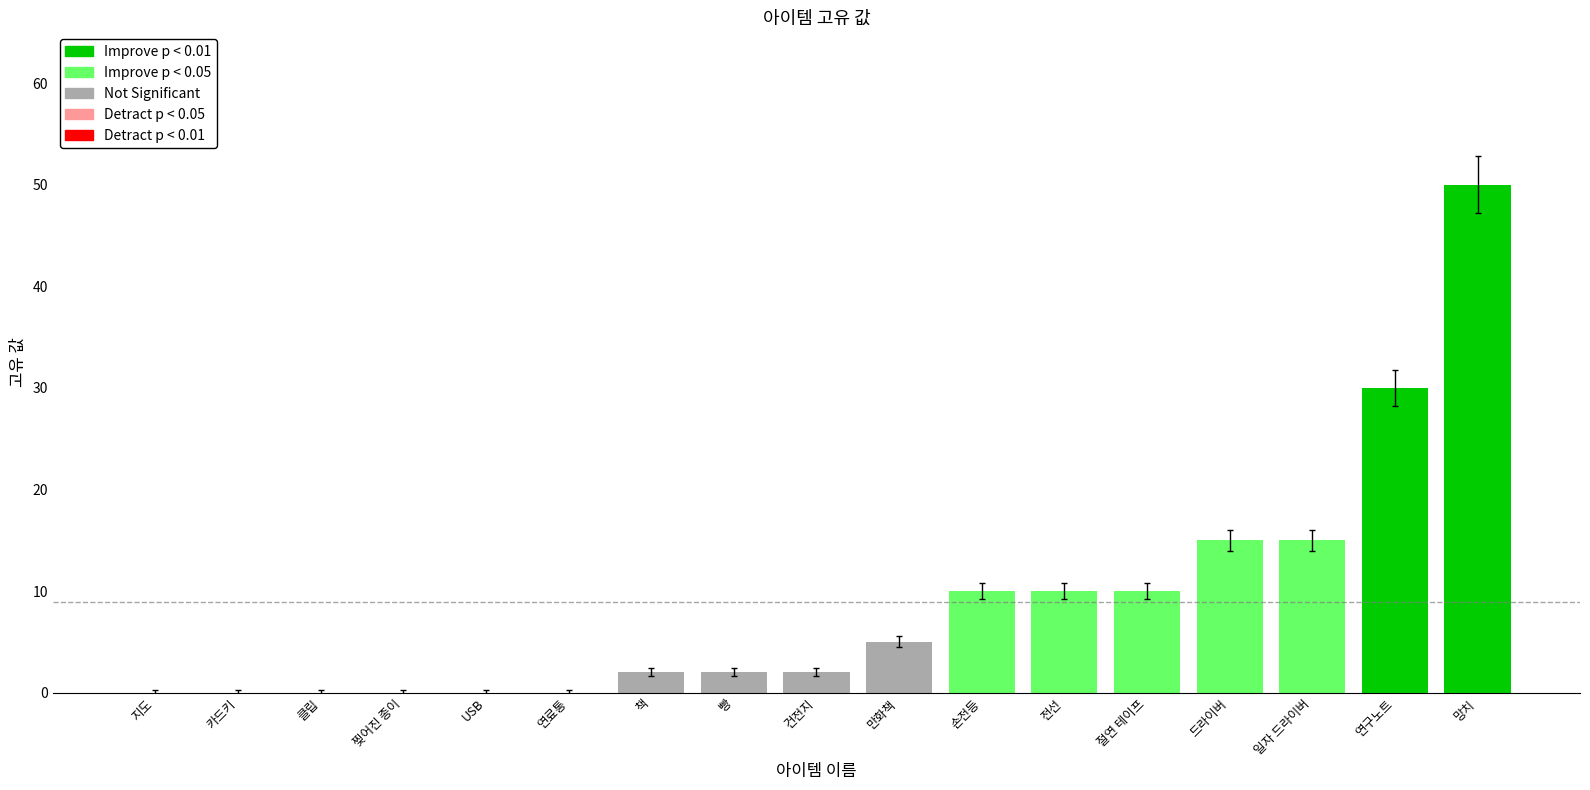

Rank the categories by value from highest to lowest.

망치, 연구노트, 드라이버, 일자 드라이버, 손전등, 전선, 절연 테이프, 만화책, 책, 빵, 건전지, 지도, 카드키, 클립, 찢어진 종이, USB, 연료통